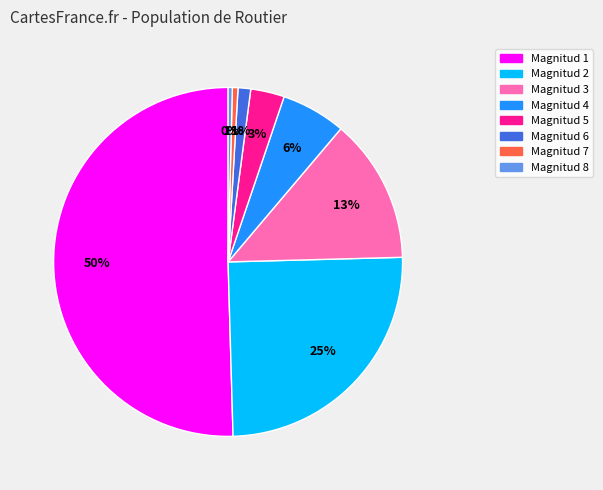

Is it true that Magnitud 4 is 1% of the pie?

False